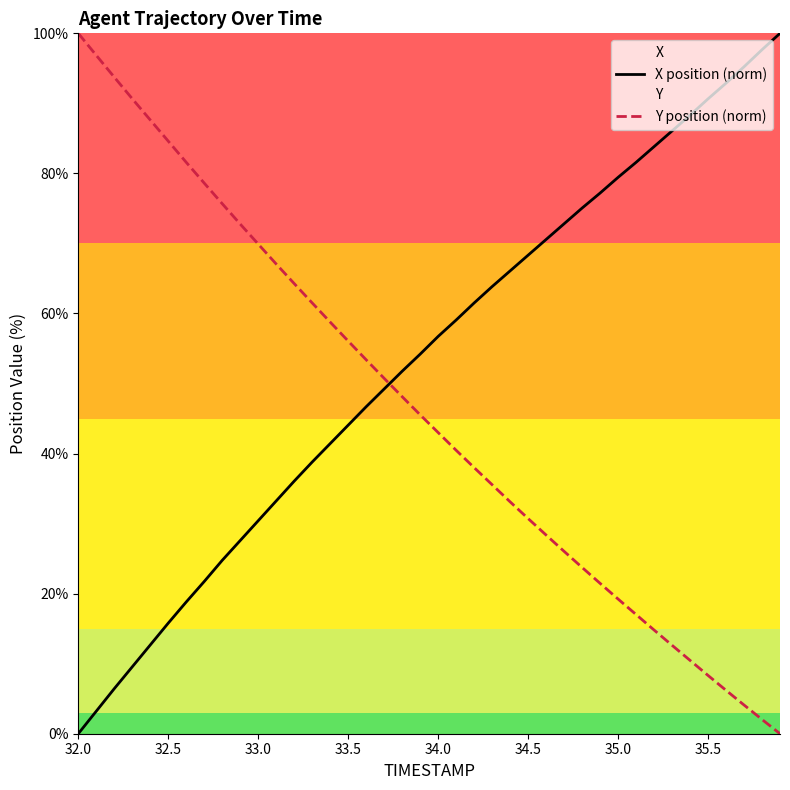

True or false: Y position (norm) and X position (norm) intersect in this chart.

True